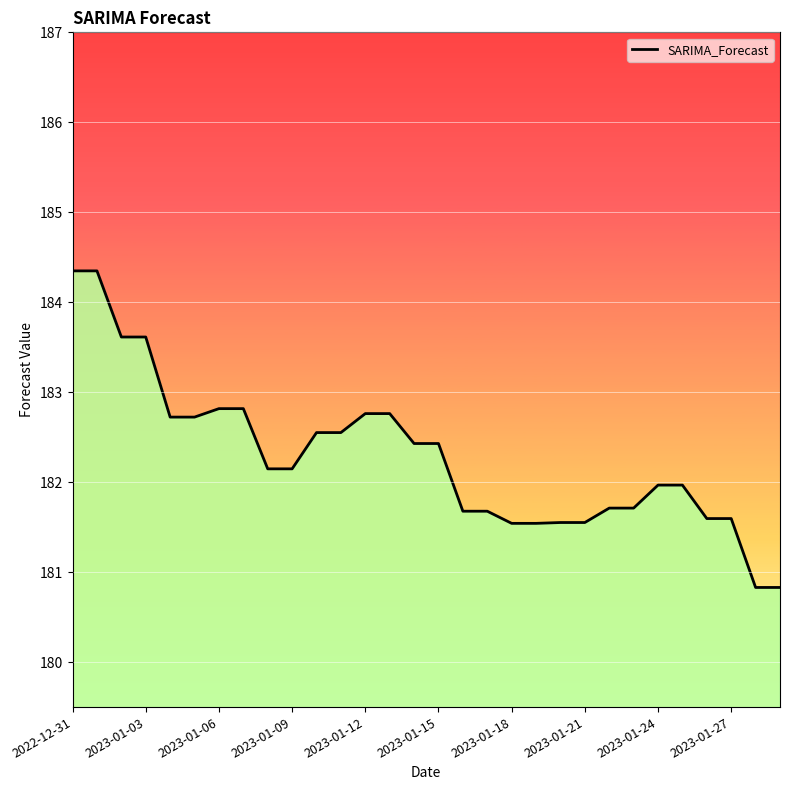

What is the maximum value shown in the chart?

184.3